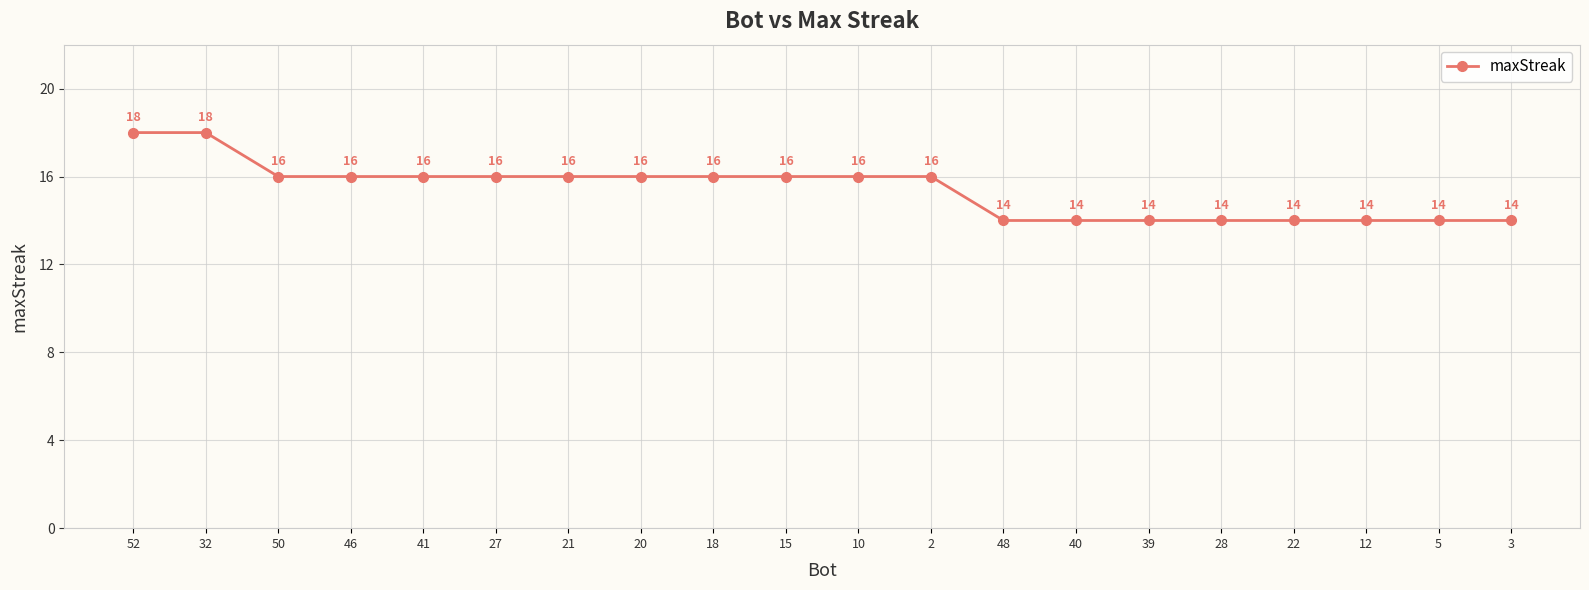

Approximately how many times larger is the value at 48 compared to 20?

0.9